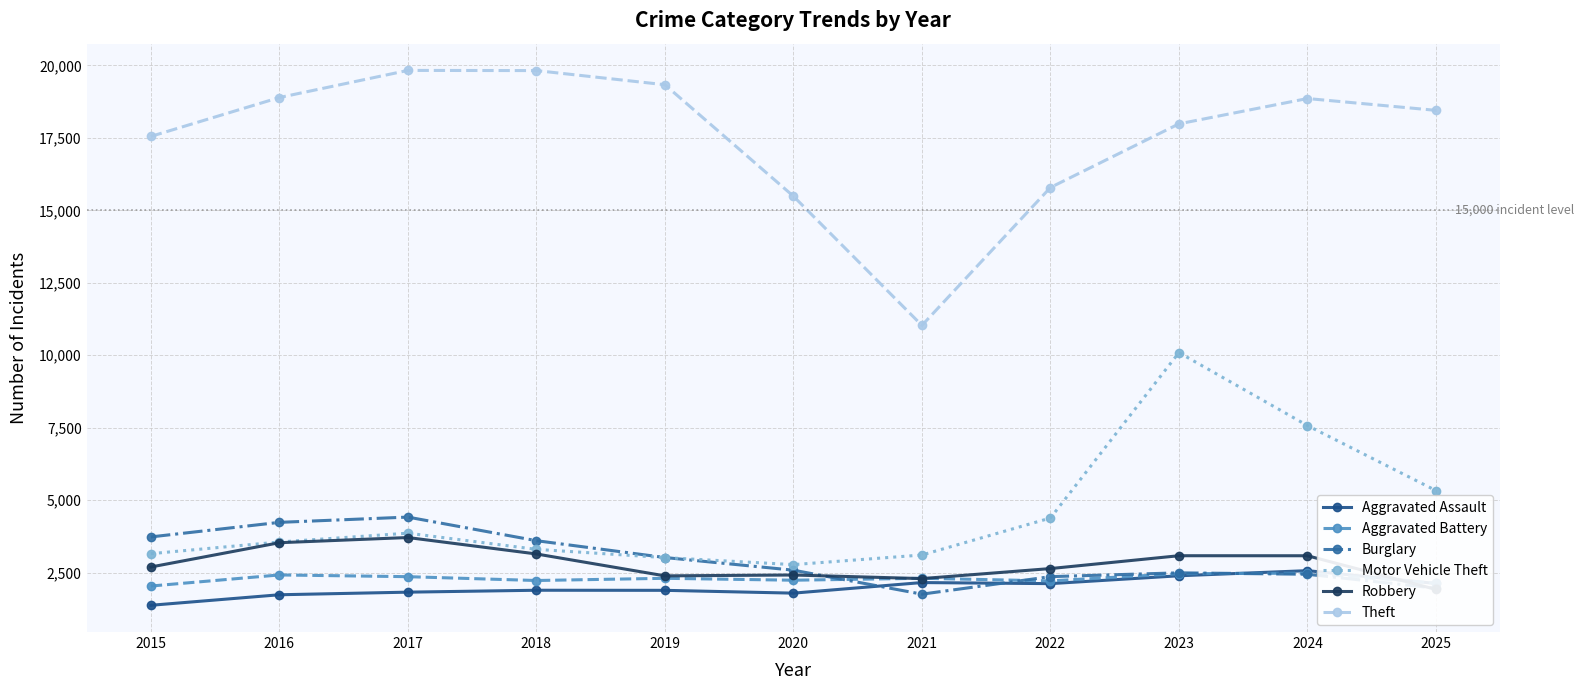

Reading left to right, what are all the values shown in this chart?

Aggravated Assault: 1372	1735	1825	1891	1888	1791	2156	2119	2390	2567	2124
Aggravated Battery: 2036	2419	2359	2227	2303	2237	2304	2213	2463	2479	2135
Burglary: 3731	4233	4415	3601	3020	2583	1756	2360	2492	2442	1961
Motor Vehicle Theft: 3153	3556	3860	3302	3017	2775	3107	4383	10091	7573	5330
Robbery: 2693	3531	3710	3143	2387	2417	2293	2639	3082	3081	1919
Theft: 17550	18891	19827	19821	19333	15487	11029	15787	17983	18857	18449